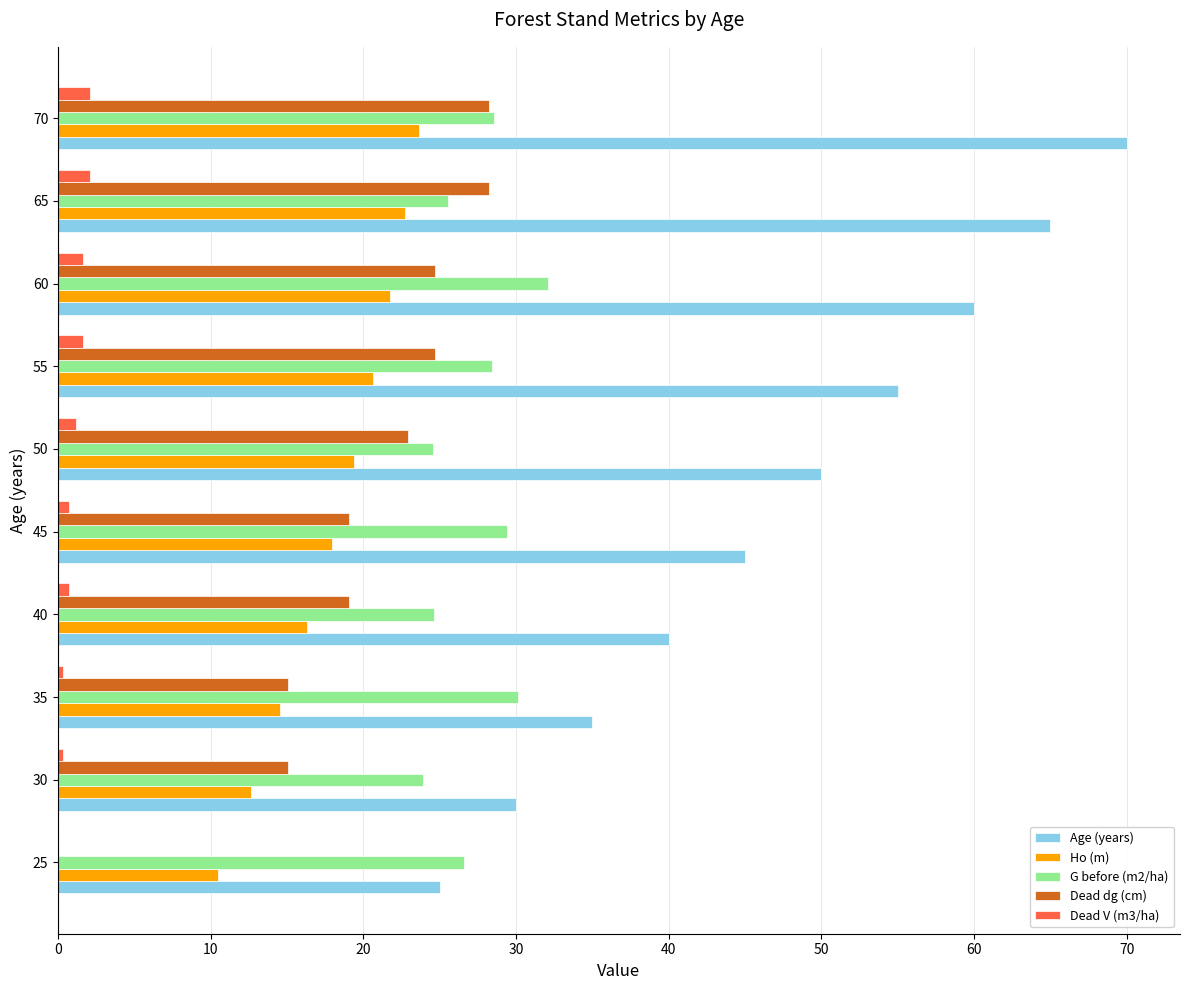

Between 45 and 55, which series saw the biggest shift?

Age (years)